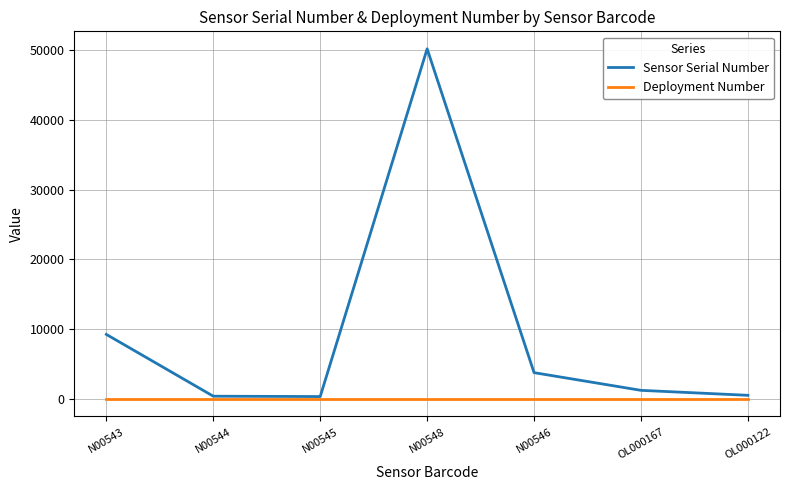

What position from the left is N00546?

5